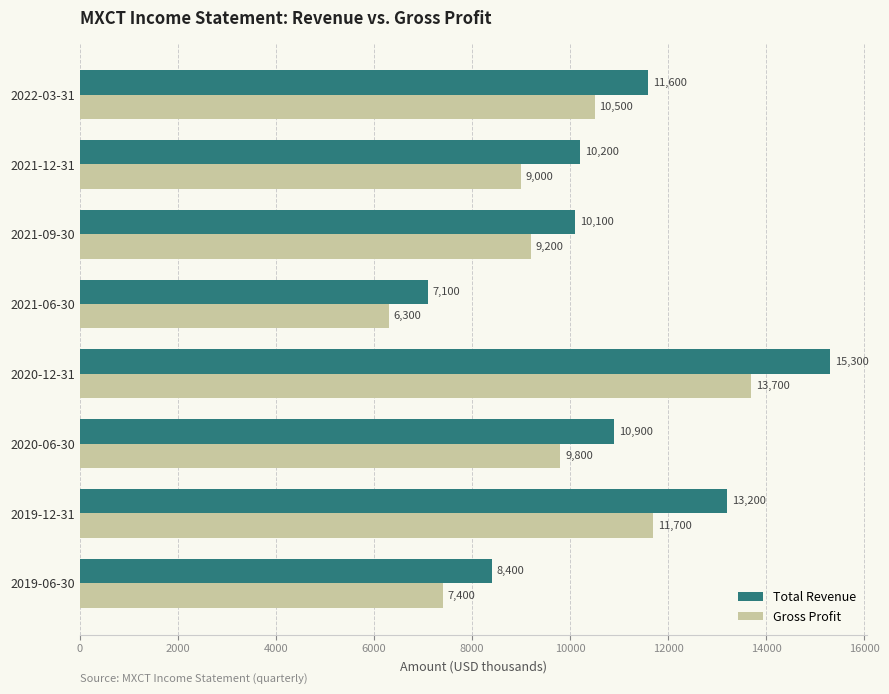

Which category has the lowest value in the Total Revenue series?

2021-06-30